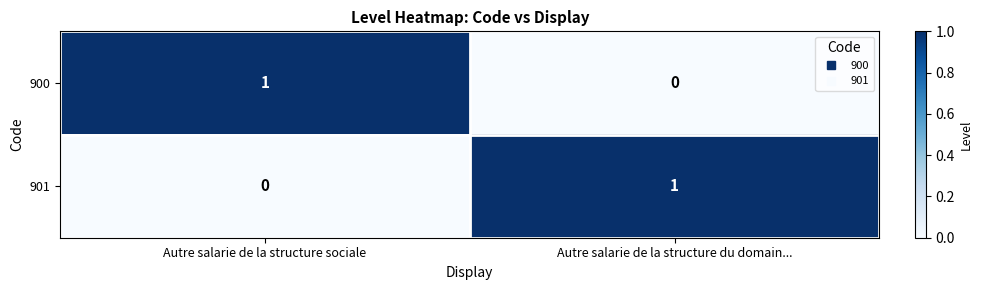

At Autre salarie de la structure sociale, list the series in order from largest to smallest.

900, 901